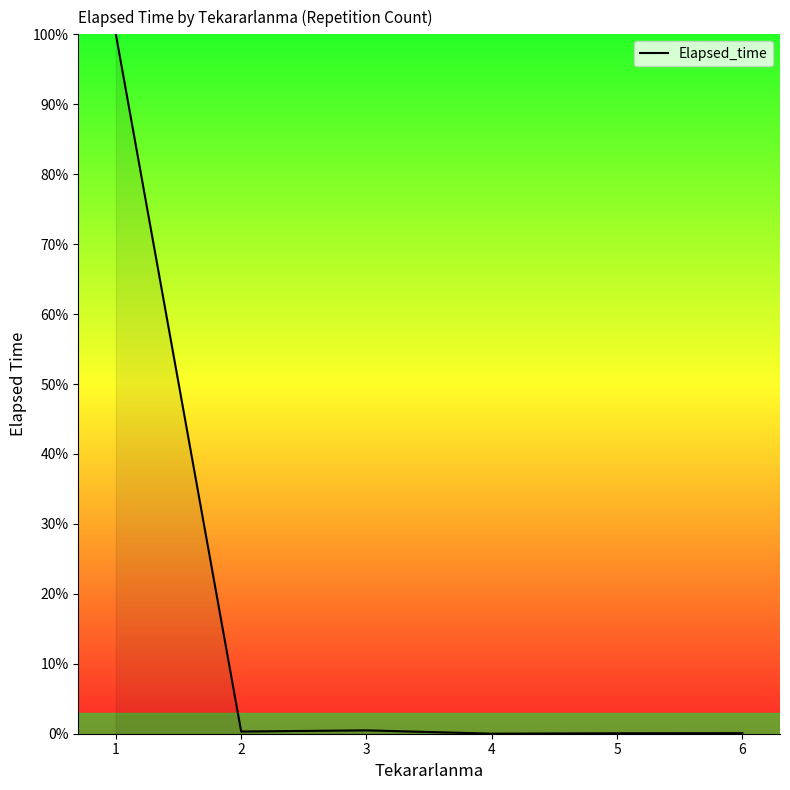

Count the number of categories in the chart.

6